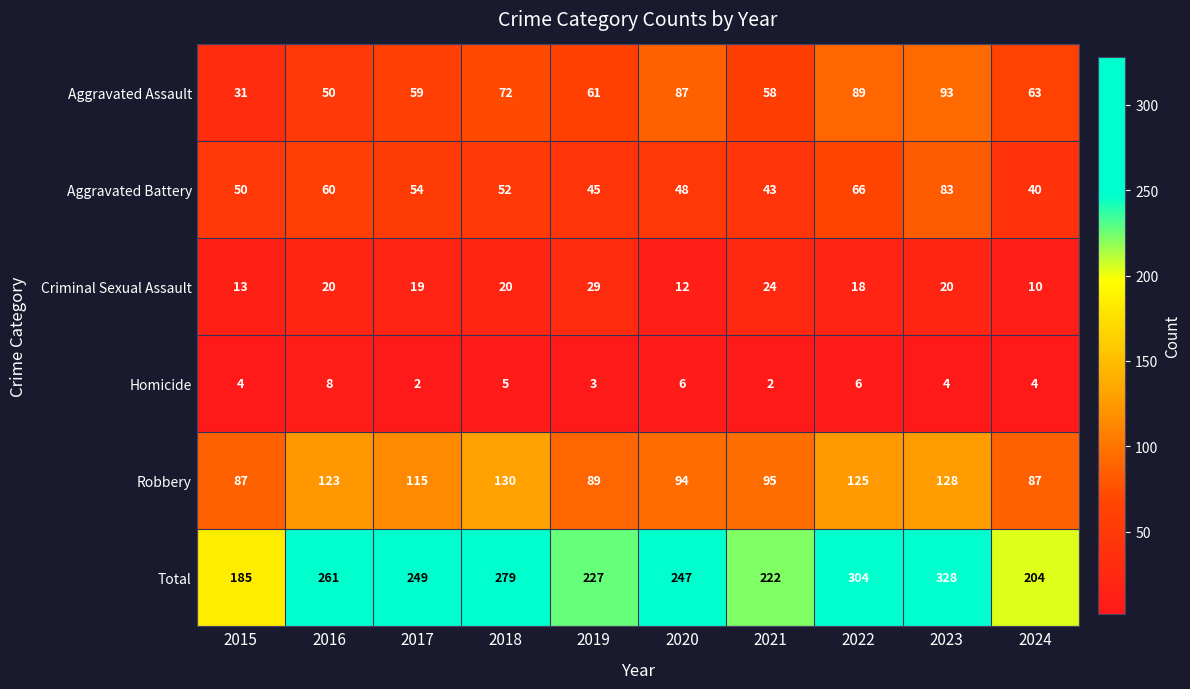

Which series has the largest total across all categories?

Total